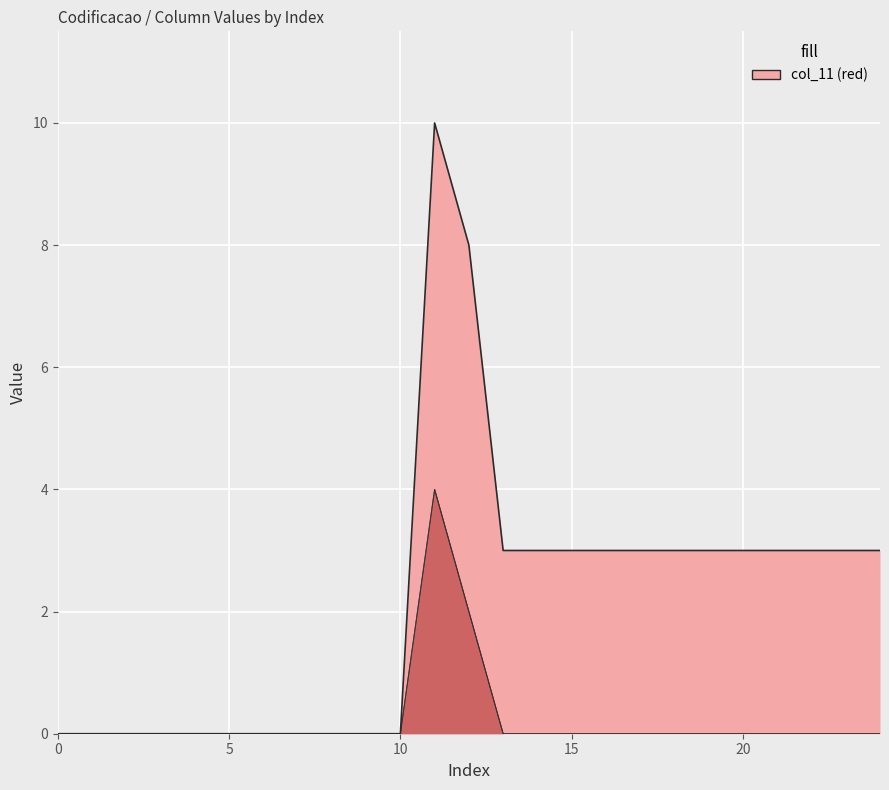

The value of col_9 at 23 is 1. True or false?

False